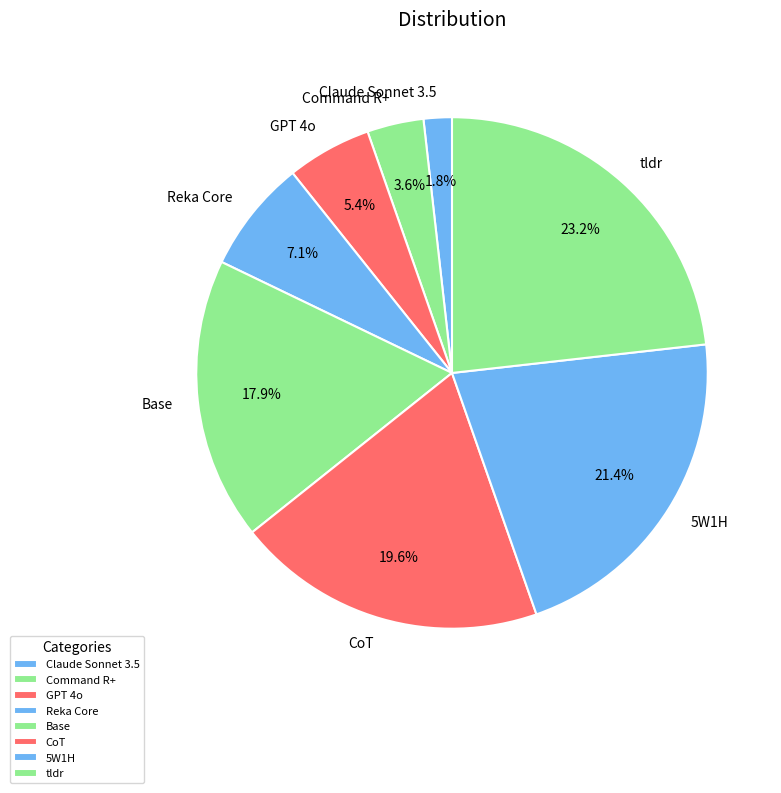

To the nearest percent, what percentage of the pie is Command R+?

4%